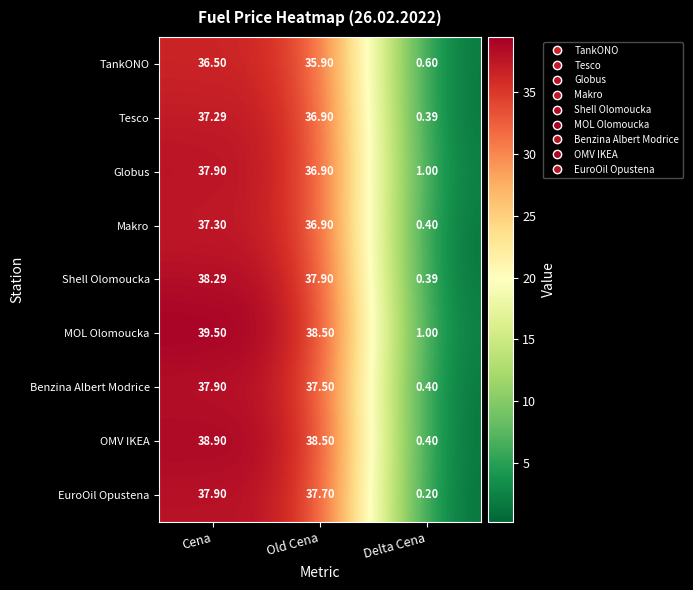

List the labels in order of OMV IKEA value, largest first.

Cena, Old Cena, Delta Cena